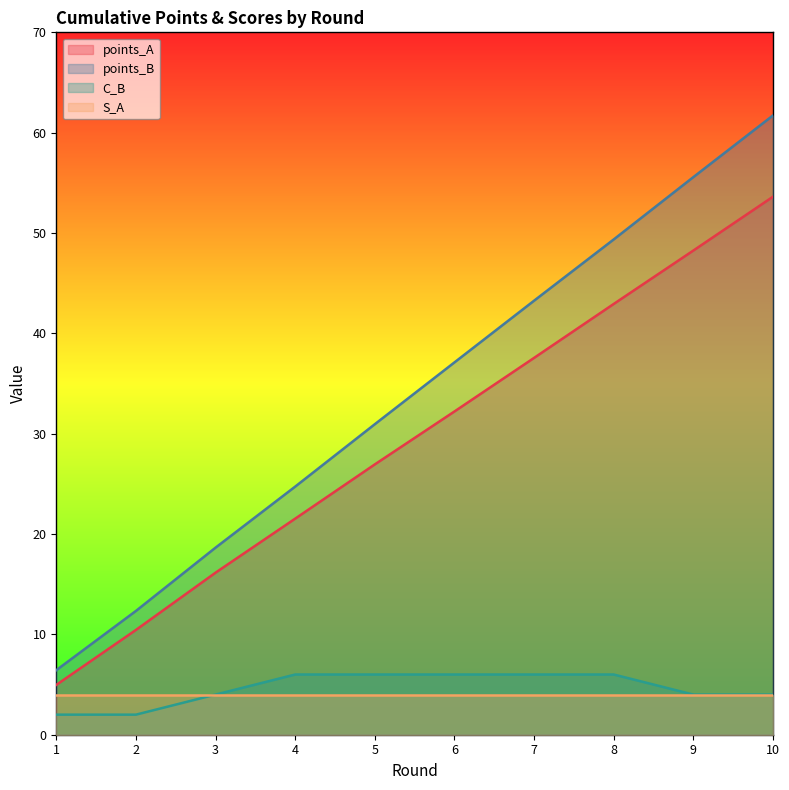

What is the sum of all C_B values?

46.0